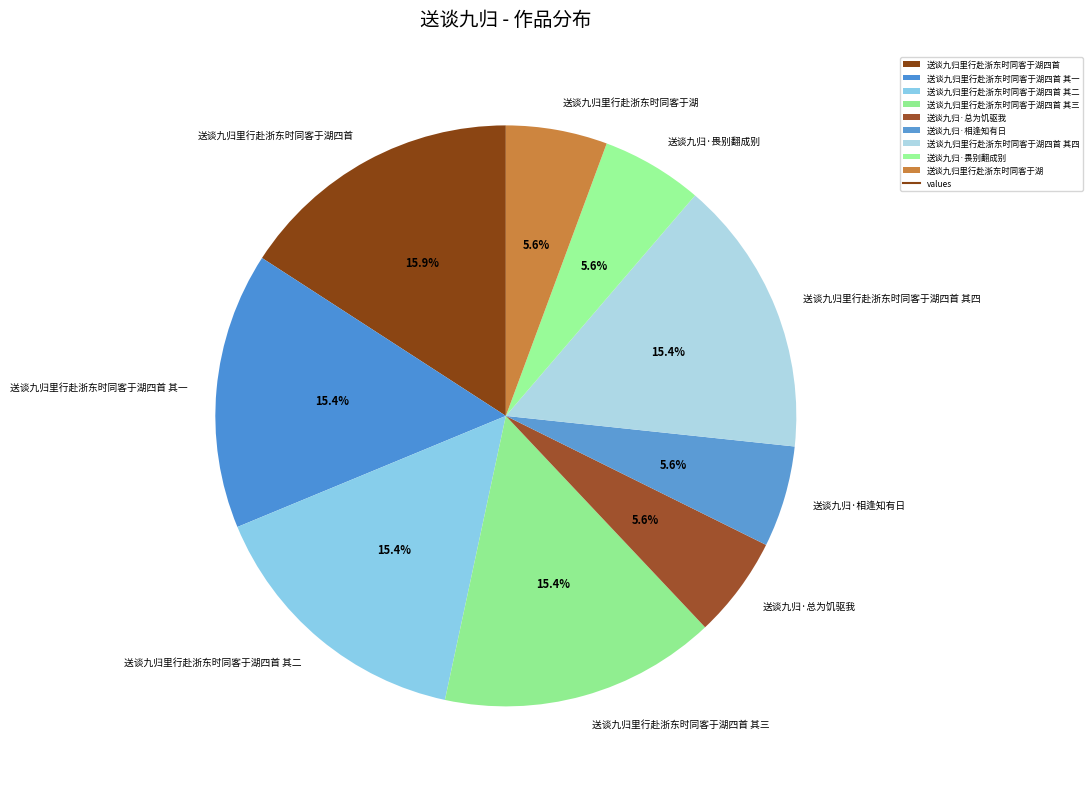

Count the number of slices in the pie.

9